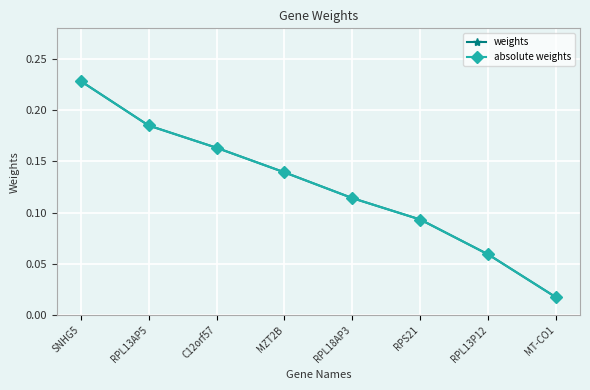

Read the weights value at RPL18AP3.

0.1